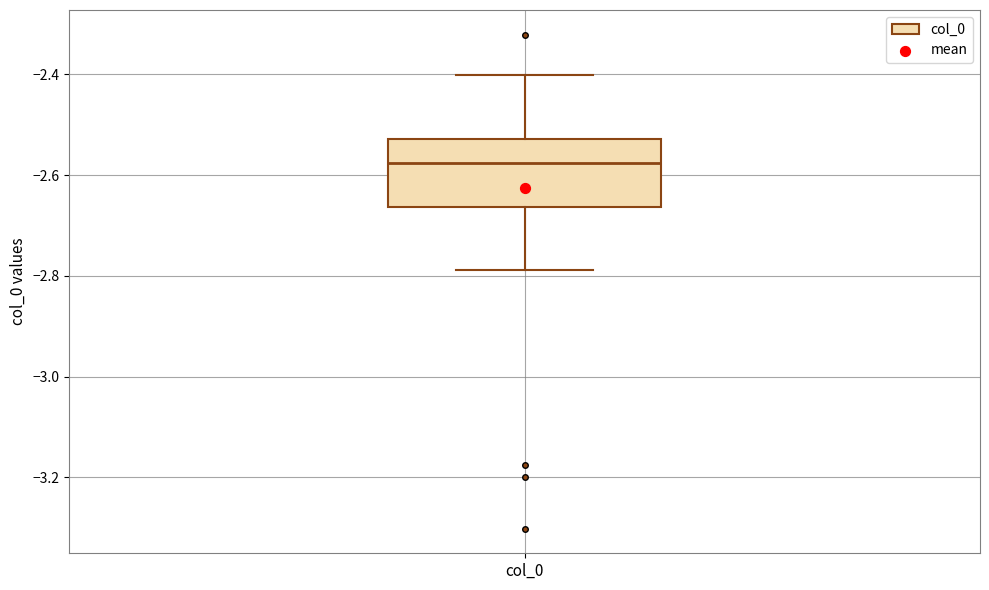

Read this box plot against the y-axis: the position of the median line, the range covered by the box, and the ends of both whiskers. The values are not printed on the chart, so give them approximately, as read against the axis.

median -2.58, box -2.66 to -2.52, whiskers -2.78 to -2.40